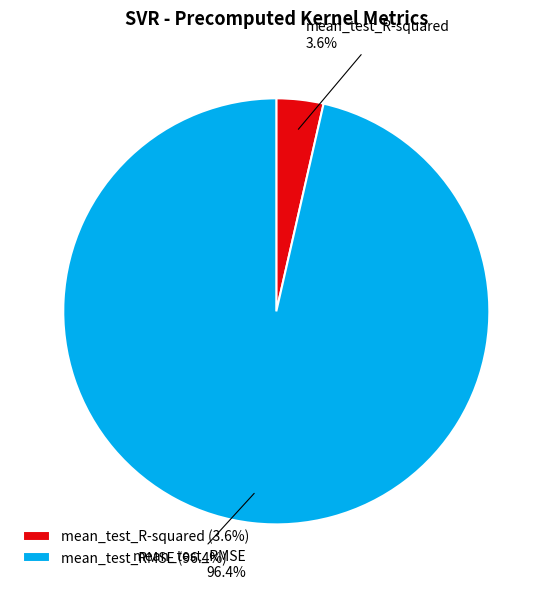

To the nearest percent, what is the combined percentage of mean_test_R-squared and mean_test_RMSE?

100%